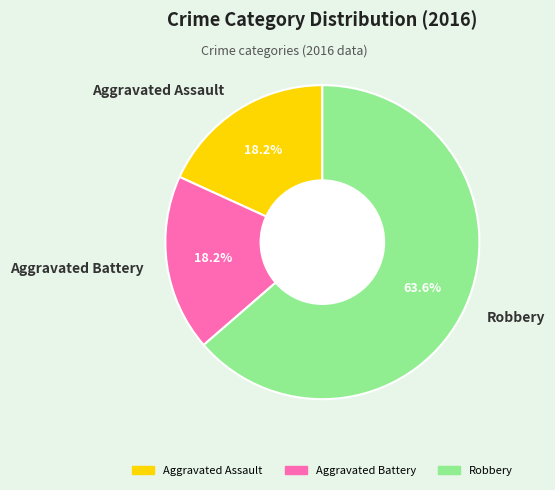

Do Robbery and Aggravated Battery together represent more than half of the pie?

Yes